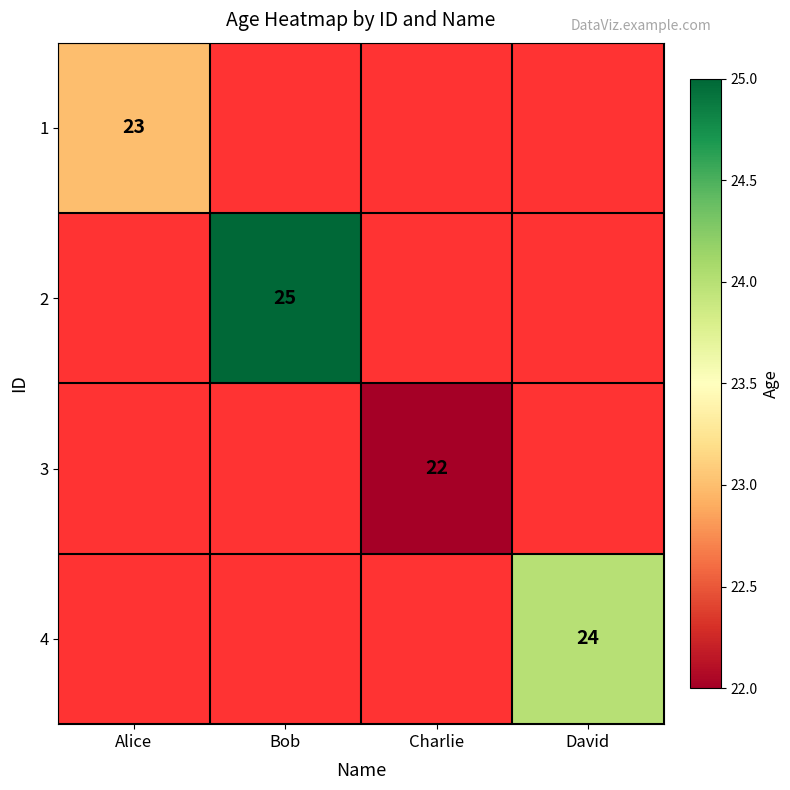

Is it true that 1 equals 23 at Alice?

True